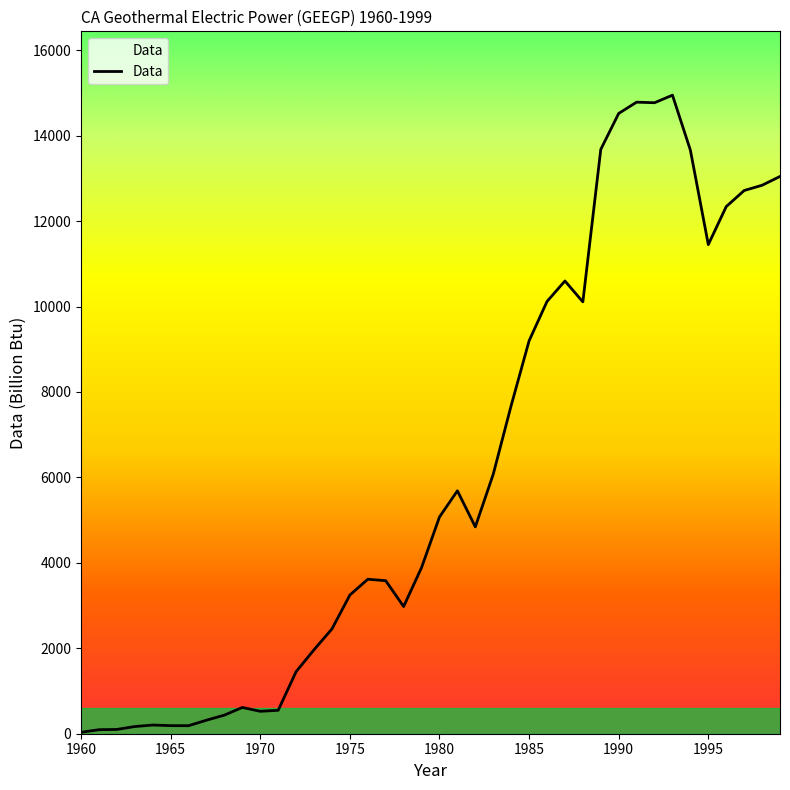

What is the difference between the maximum and minimum values?

14914.7